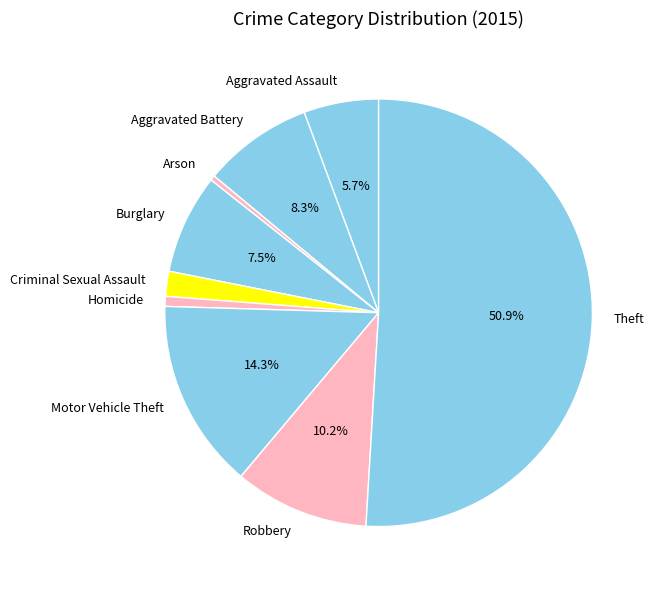

How many slices are in this pie chart?

9